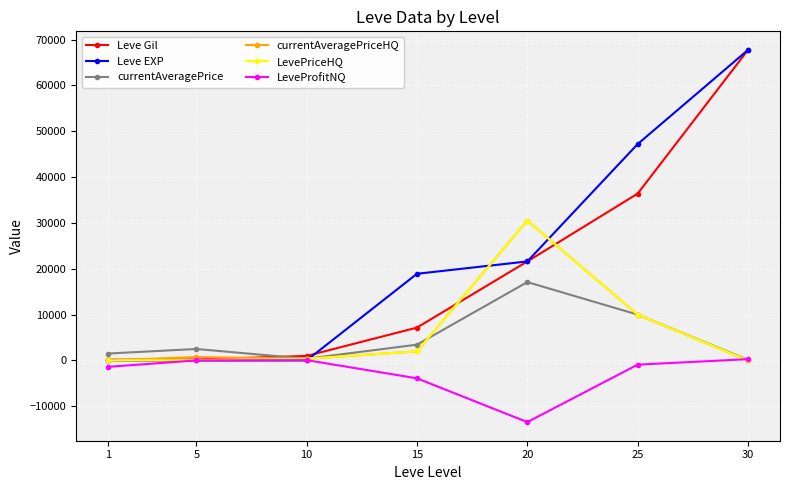

How many values in the Leve Gil series are below 7170?

3